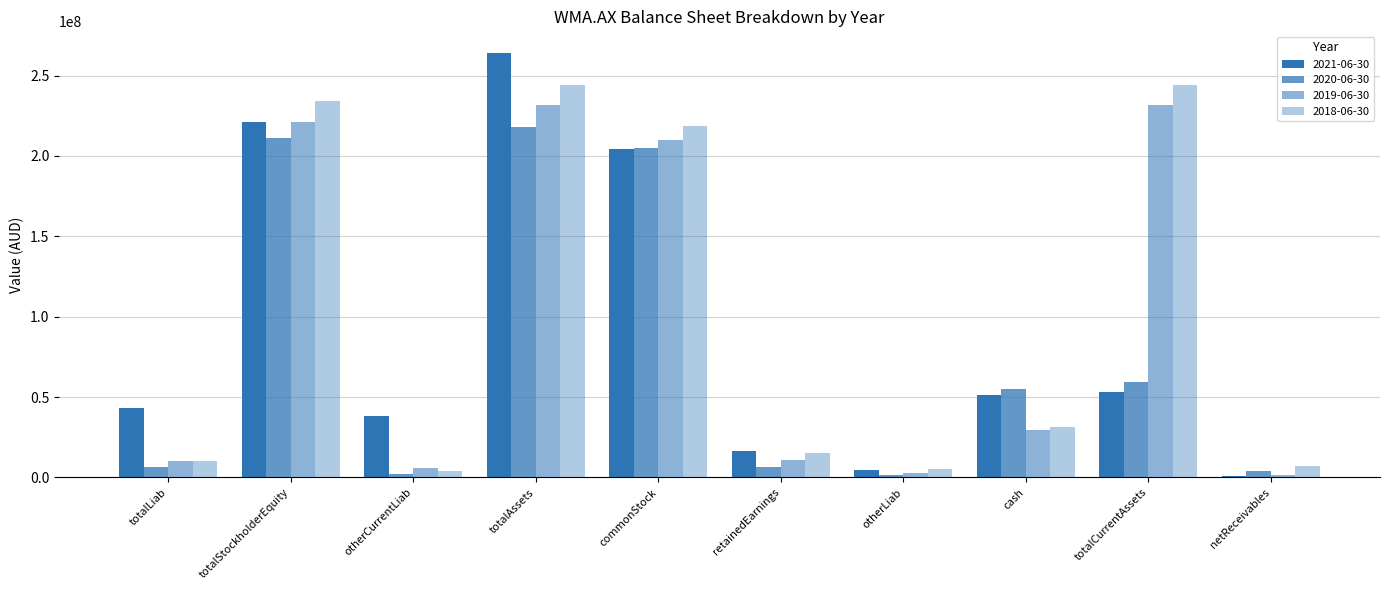

Is the value of 2019-06-30 at otherLiab greater than the value of 2020-06-30 at cash?

No